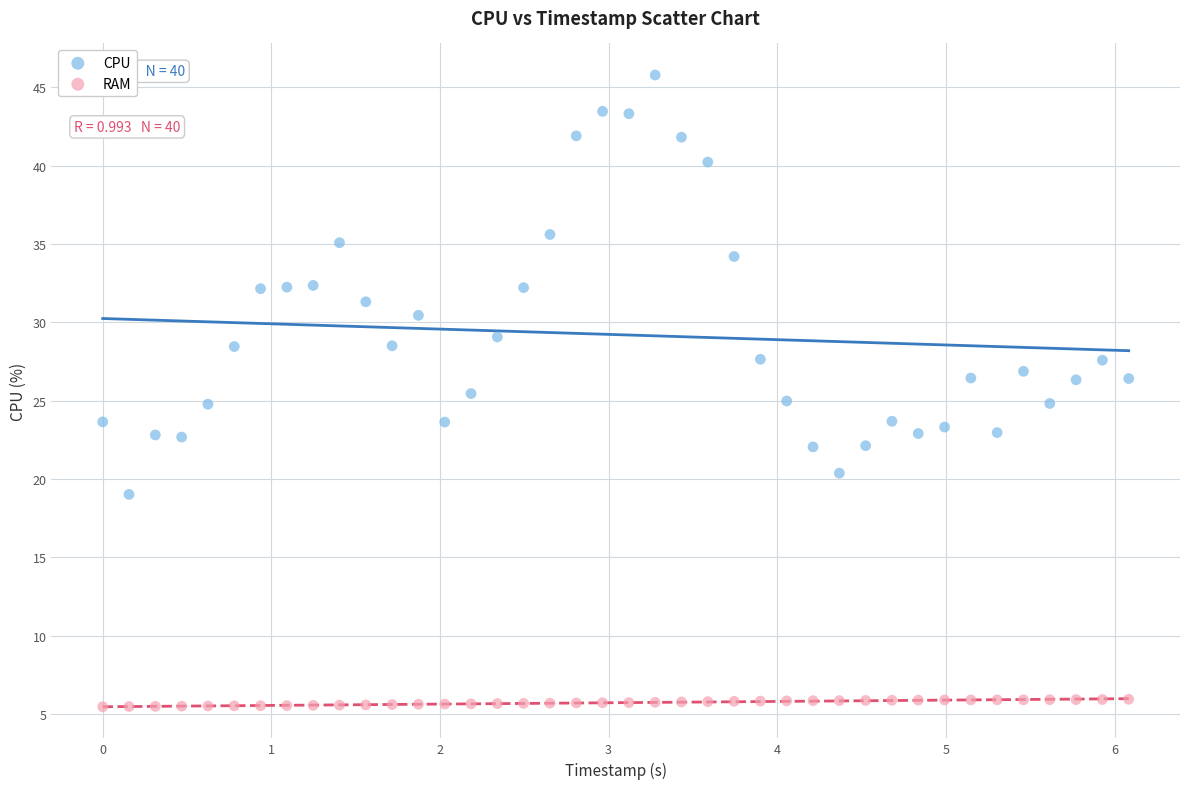

What are all the series names shown in the legend?

CPU, RAM